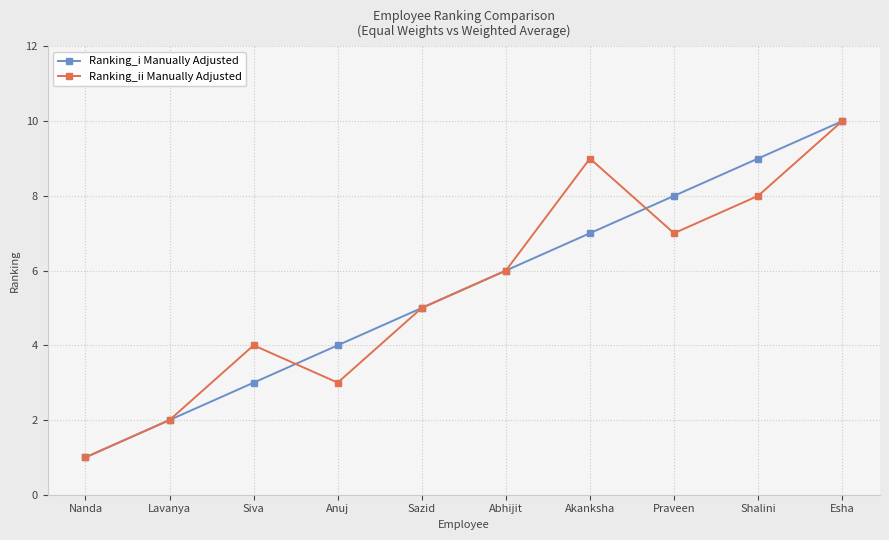

List the labels in order of Ranking_i Manually Adjusted value, largest first.

Esha, Shalini, Praveen, Akanksha, Abhijit, Sazid, Anuj, Siva, Lavanya, Nanda